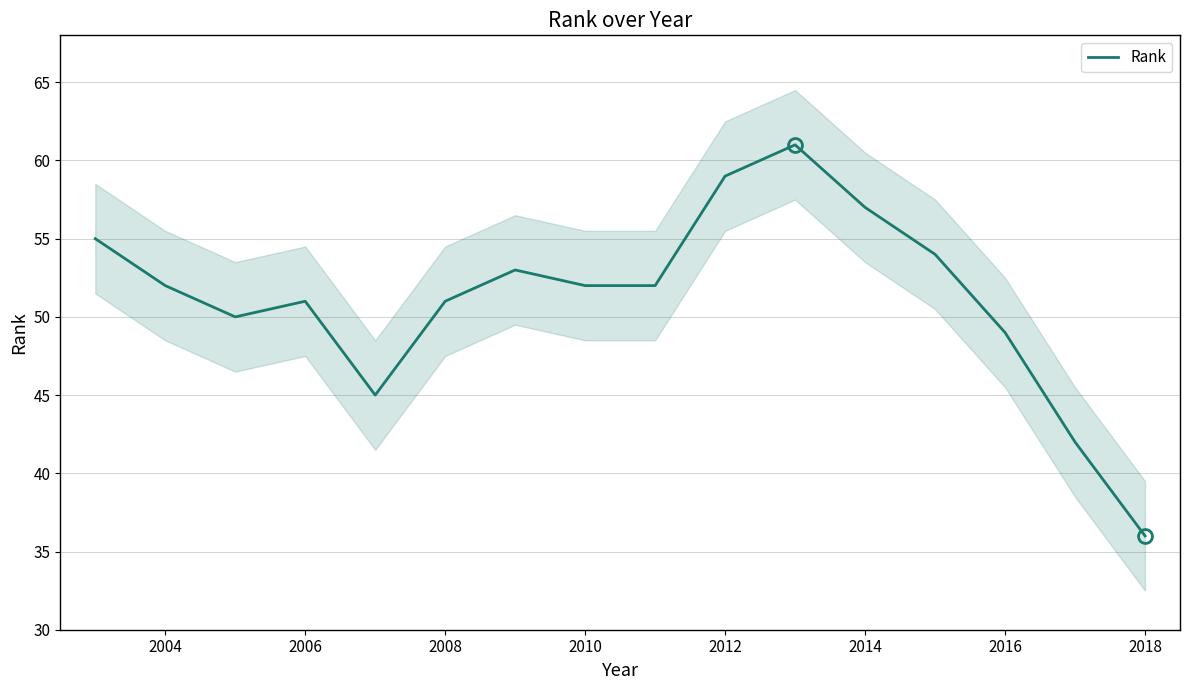

How many points are higher than both their immediate neighbors (excluding endpoints)?

3